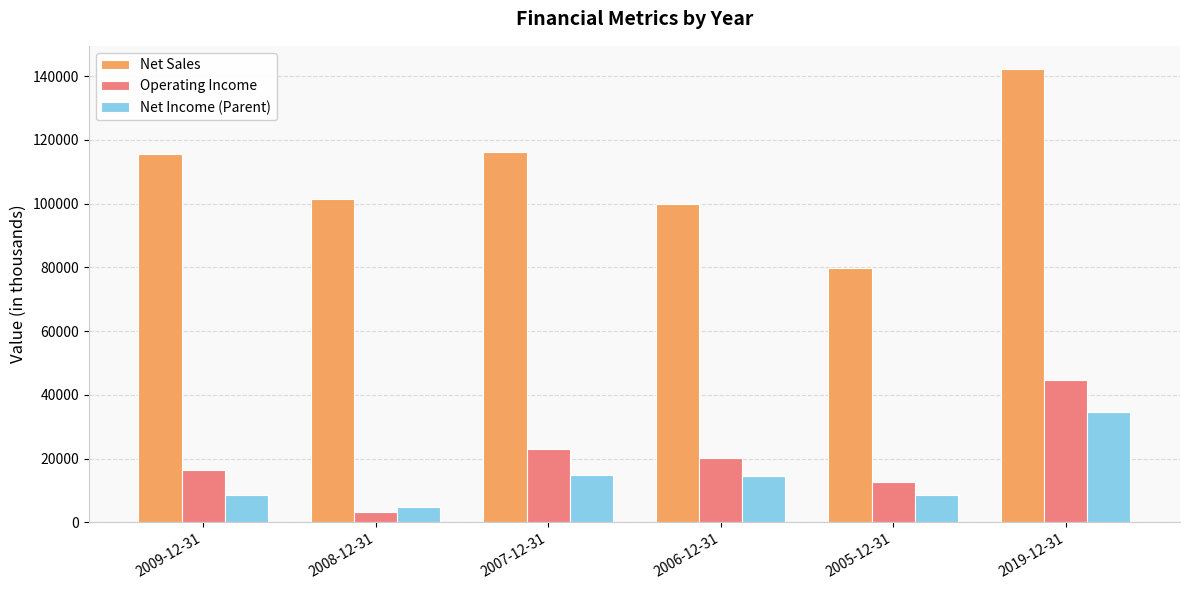

True or false: Net Sales has a value of 37806 at 2009-12-31.

False